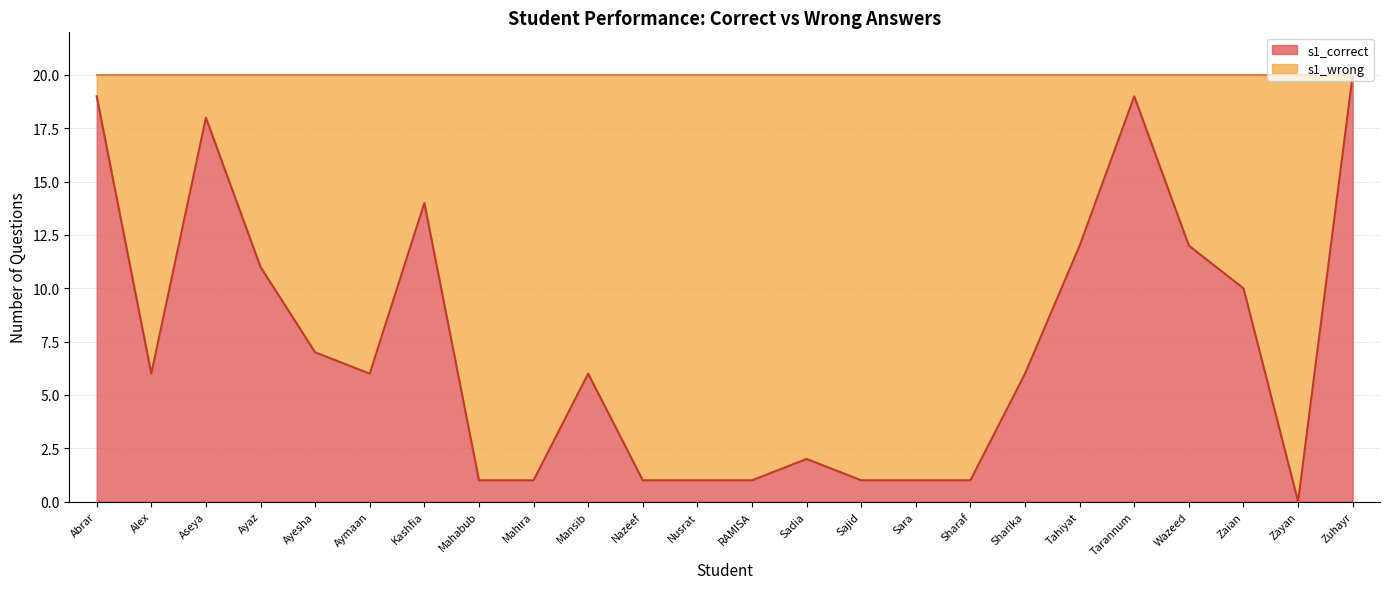

True or false: the data shows 12 at Tahiyat.

True